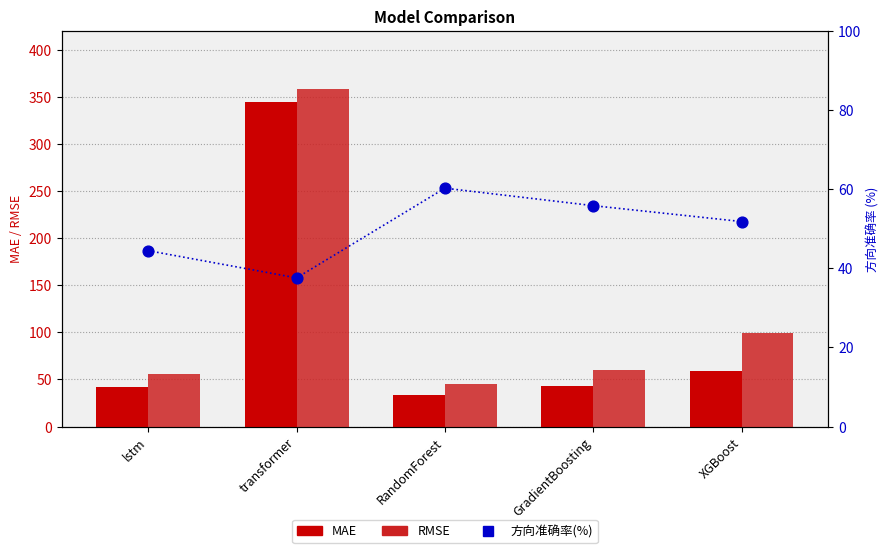

What is the total value across all series at transformer?

740.2